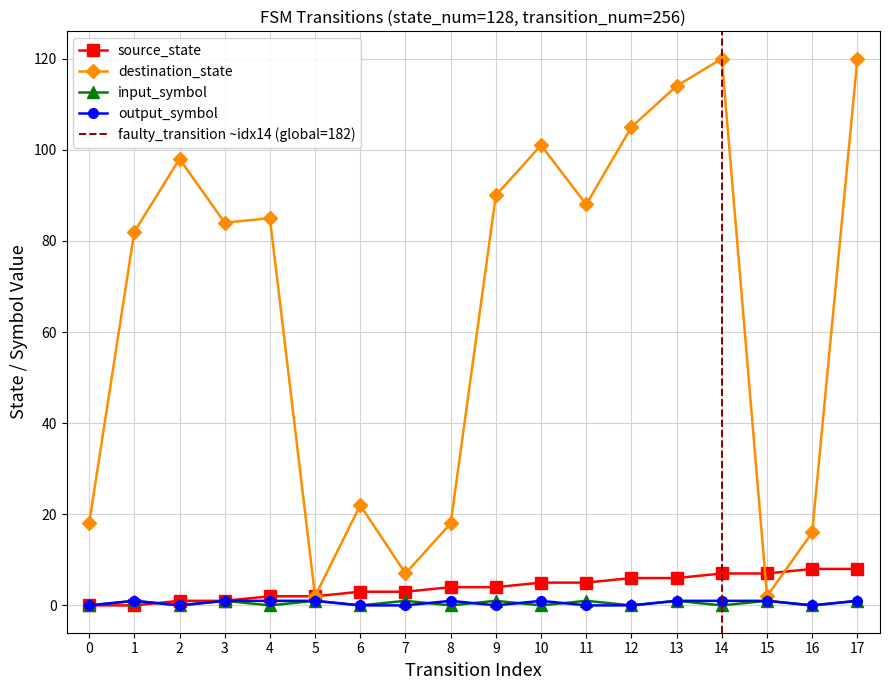

What is the value of the source_state point at the 10th from the left?

4